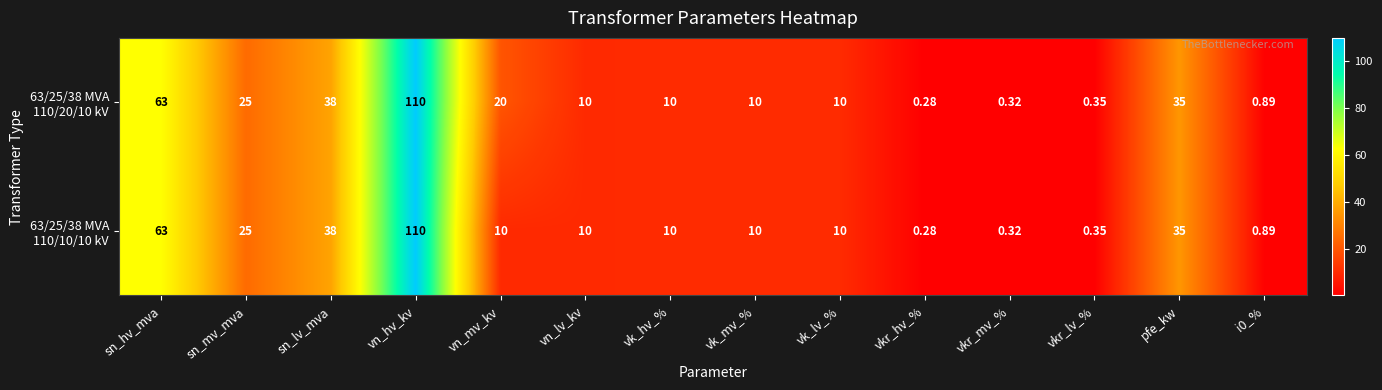

At which category is the sum across all series the highest?

vn_hv_kv